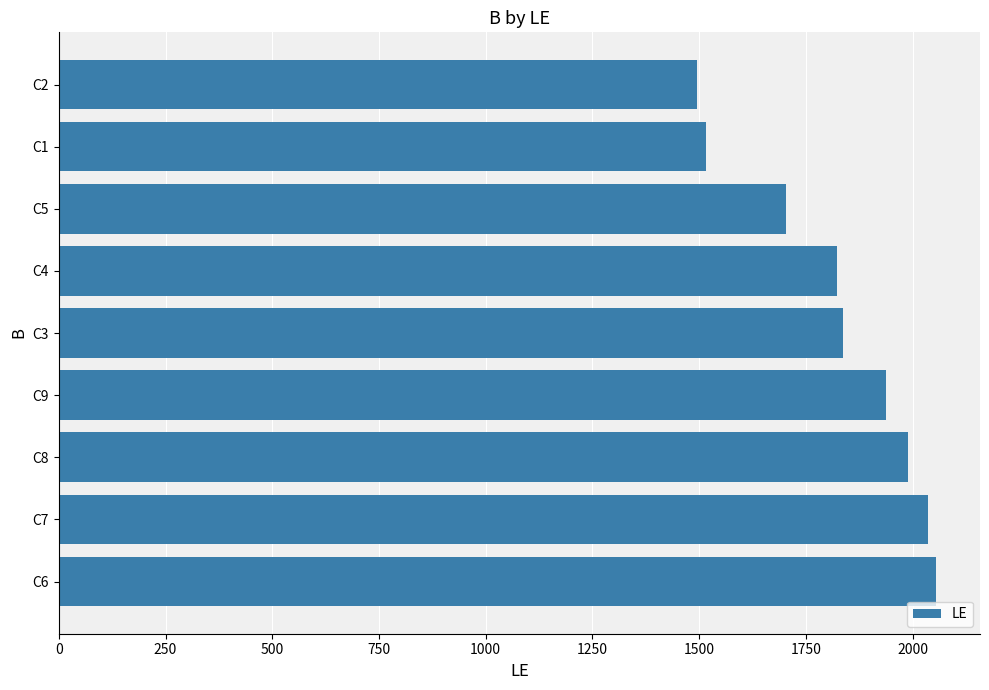

Count the number of data series in this chart.

1